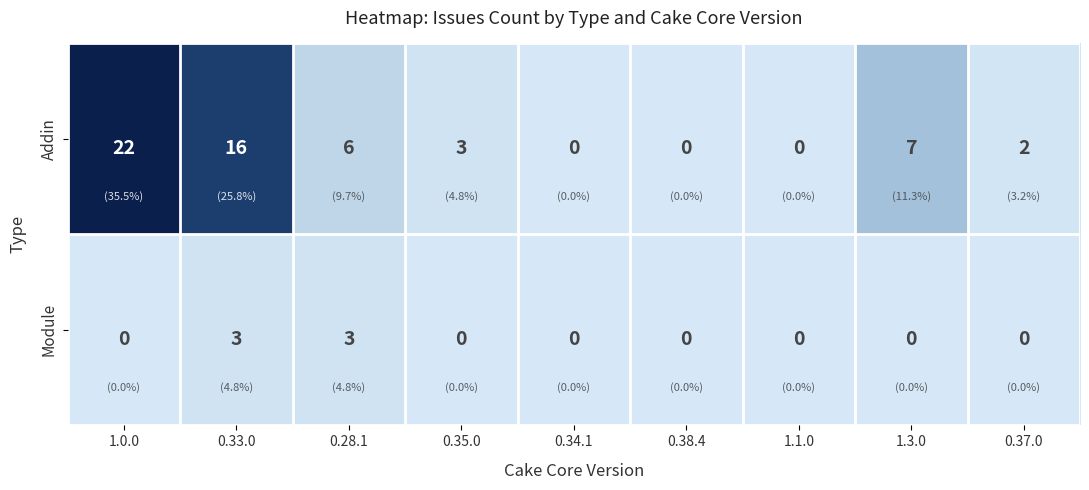

Rank the series by their average value, from lowest to highest.

Module, Addin